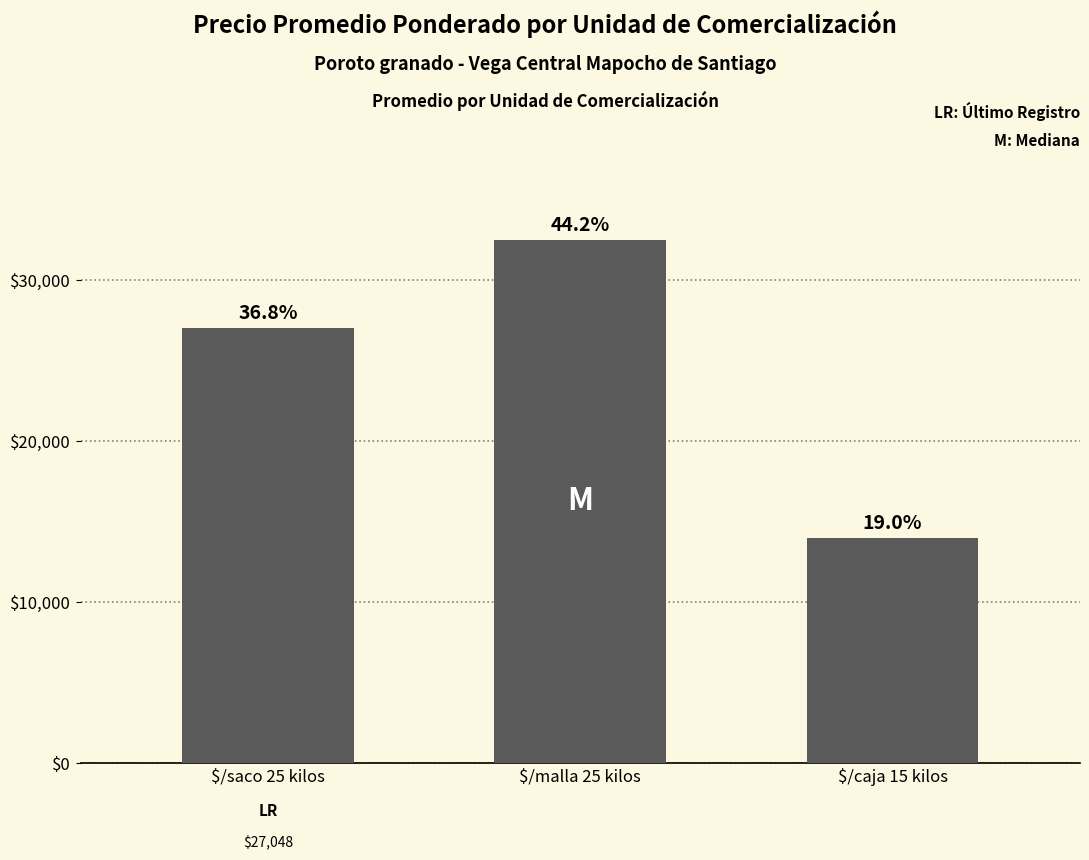

How many bars are there in total?

3